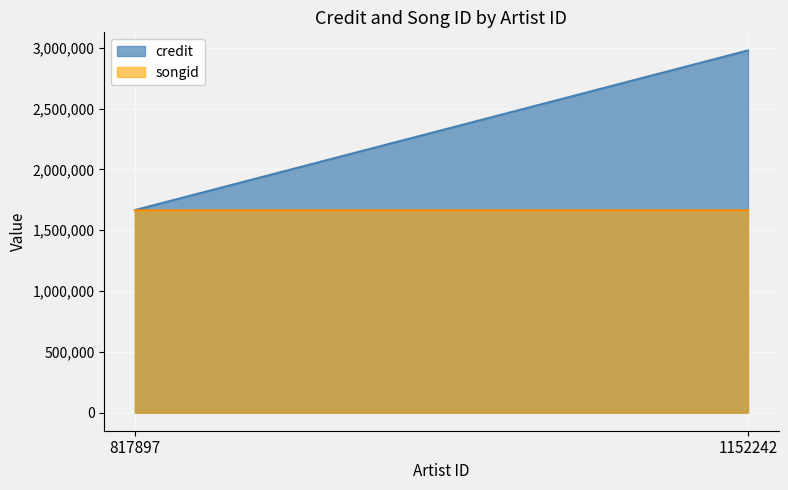

The value of songid at 1152242 is 1664111. True or false?

True